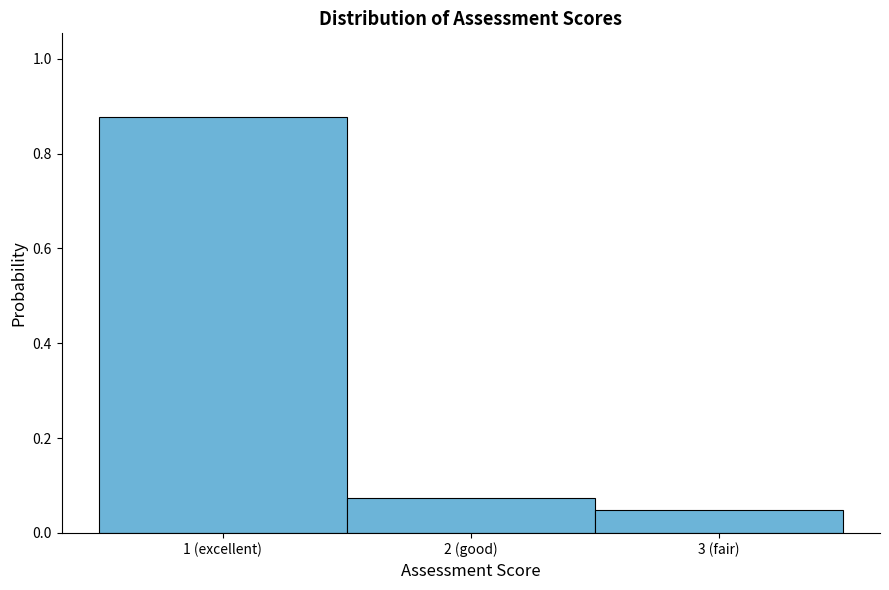

List the labels in order of value, smallest first.

3 (fair), 2 (good), 1 (excellent)